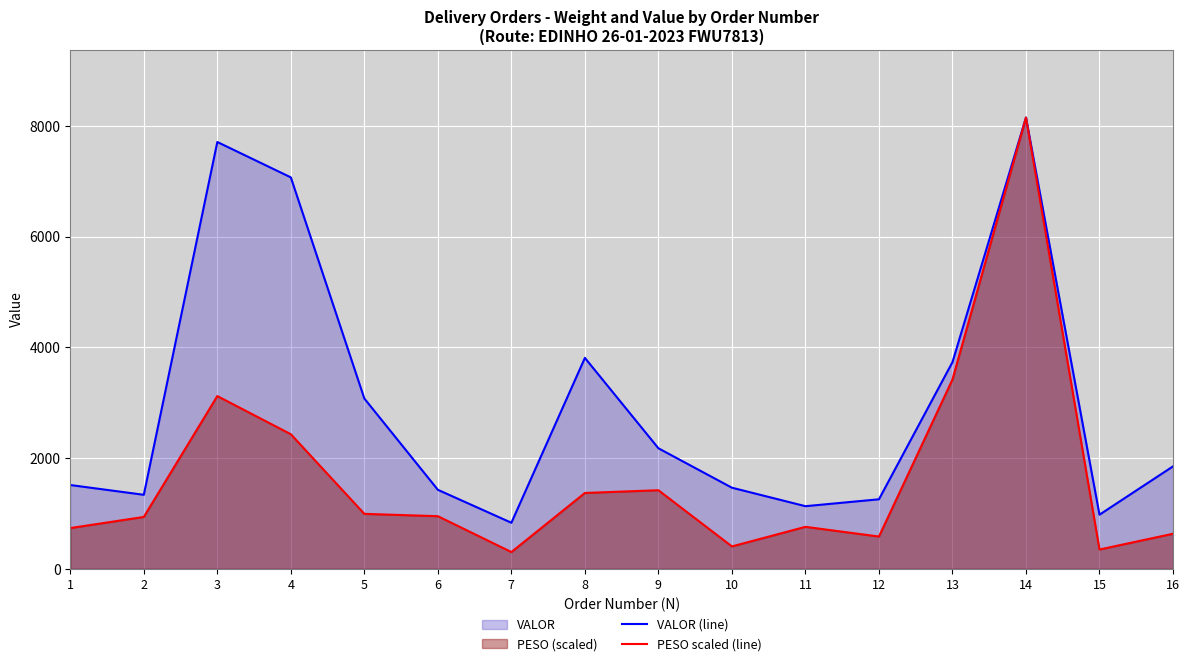

True or false: VALOR (line) and PESO scaled (line) cross at least once.

False